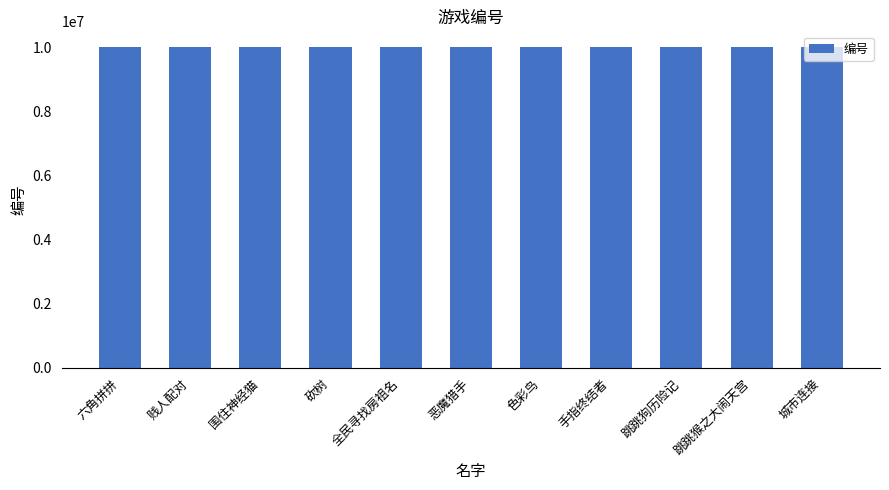

What is the greatest value displayed?

10000033